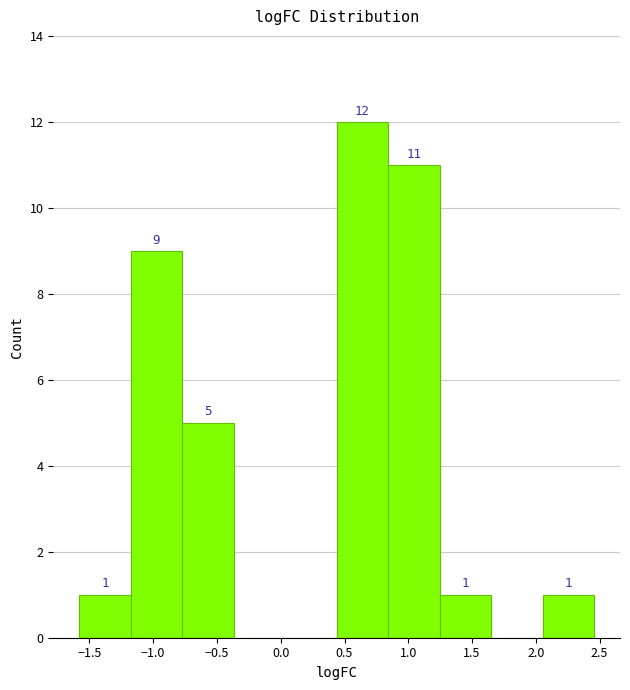

Which range on the x-axis has the tallest bar?

0.45 to 0.85